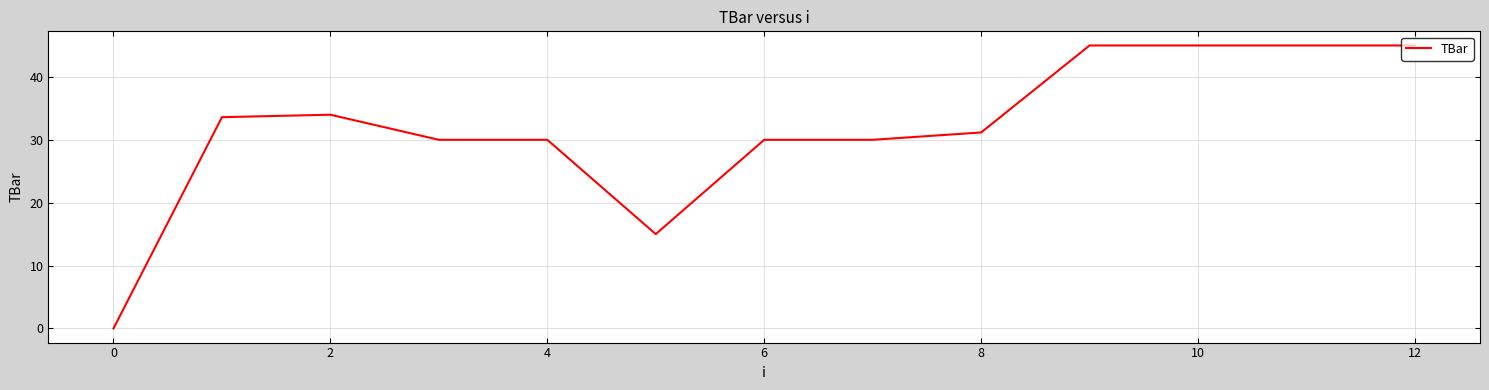

What is the maximum value shown in the chart?

45.0